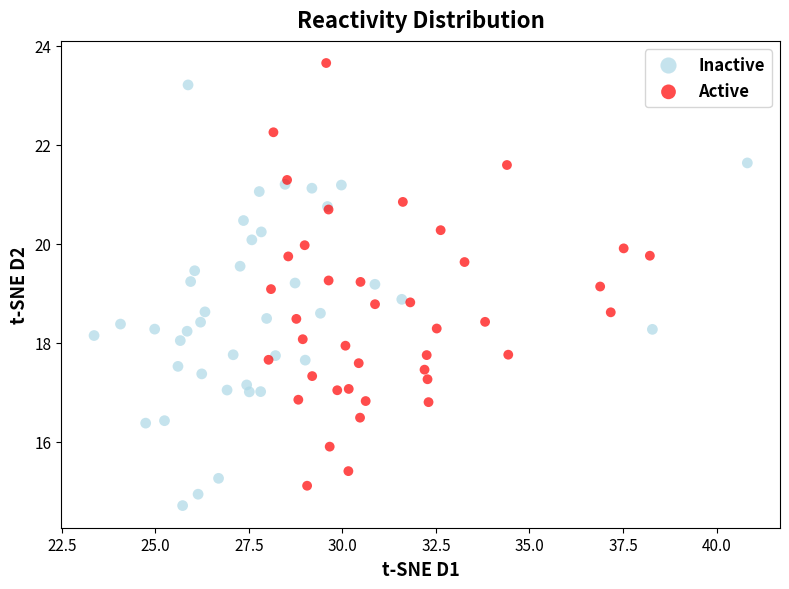

Which series contains the highest Y value?

Active